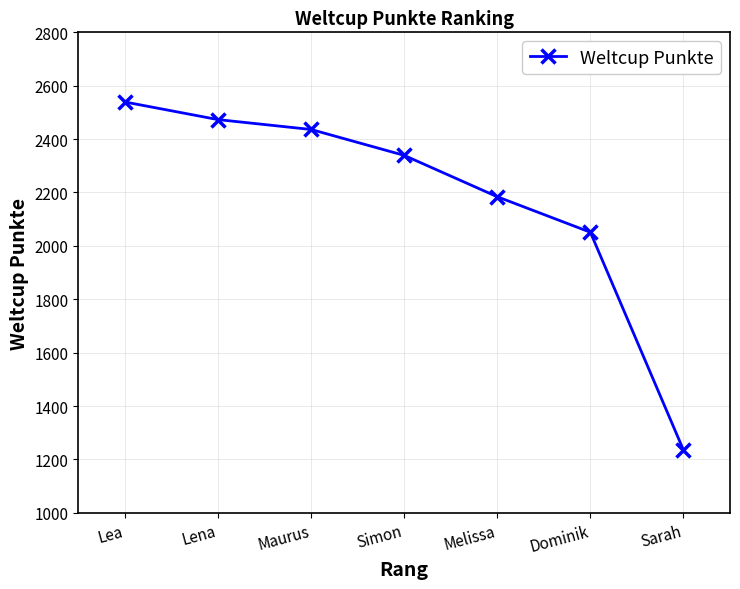

Where does the data first go above 2339?

Lea